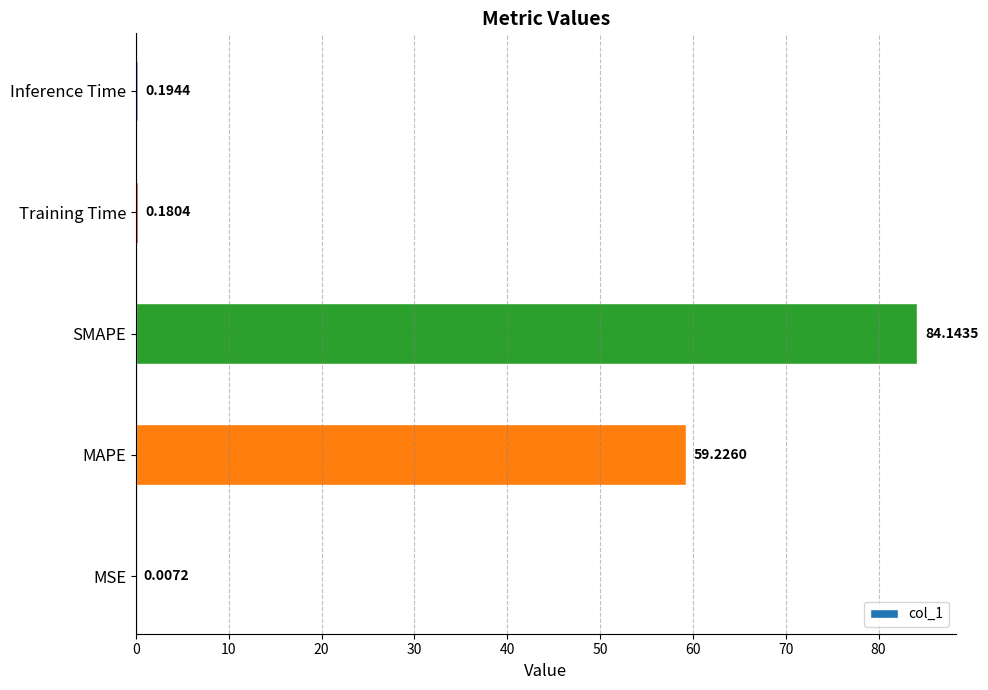

What is the sum of the values at Inference Time and SMAPE?

84.3